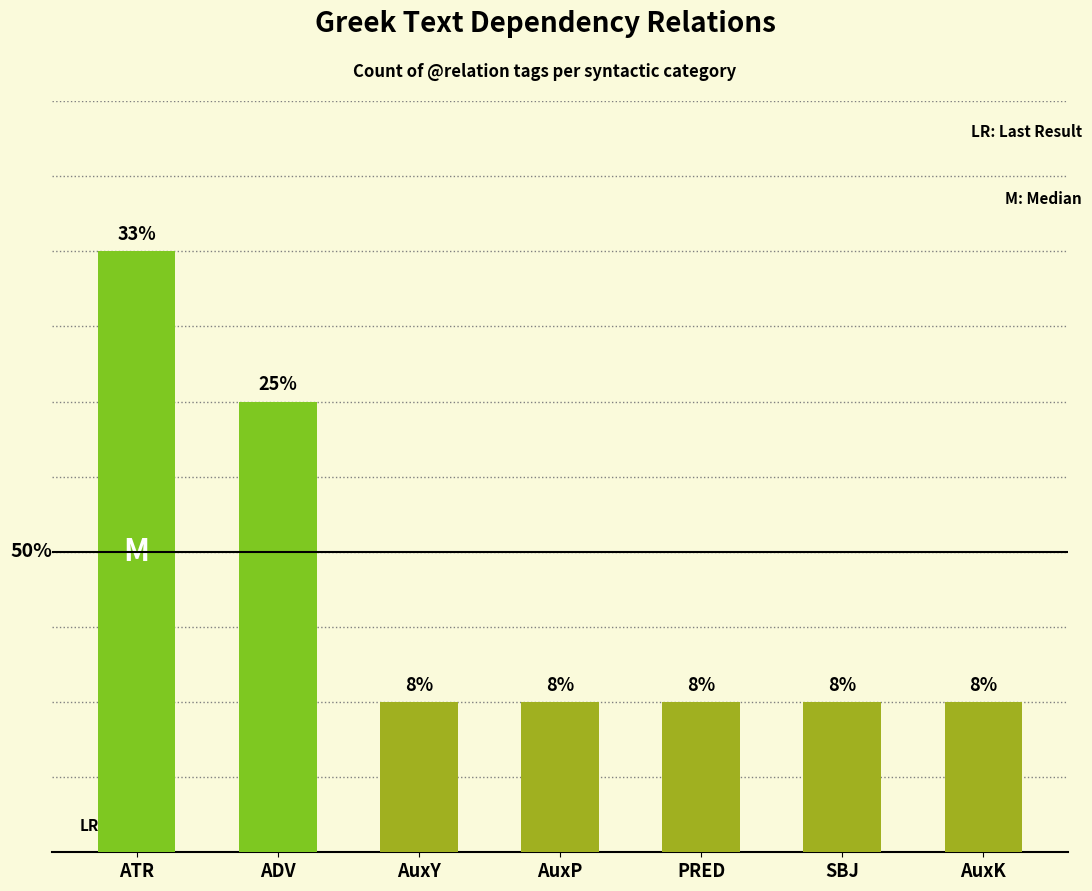

What is the smallest value displayed?

1